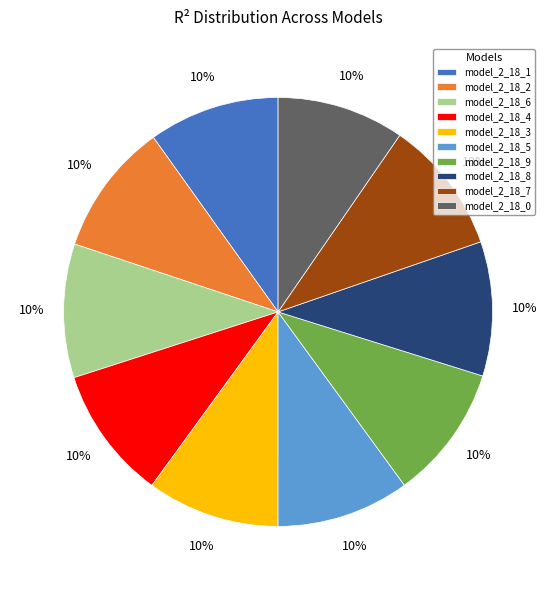

Is it true that model_2_18_2 is 10% of the pie?

True